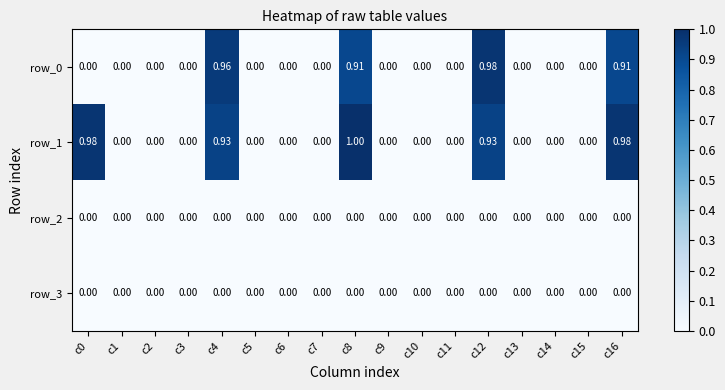

The value of row_1 at c9 is 0.0. True or false?

True